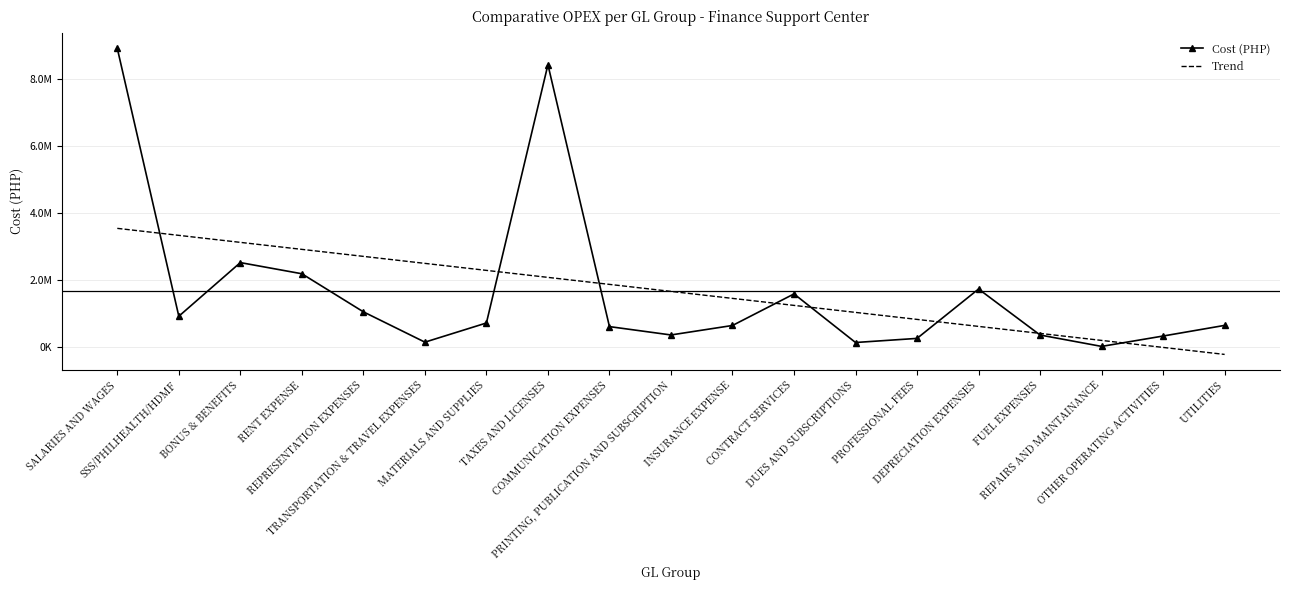

Where do Trend and Cost (PHP) first cross each other?

SALARIES AND WAGES and SSS/PHILHEALTH/HDMF